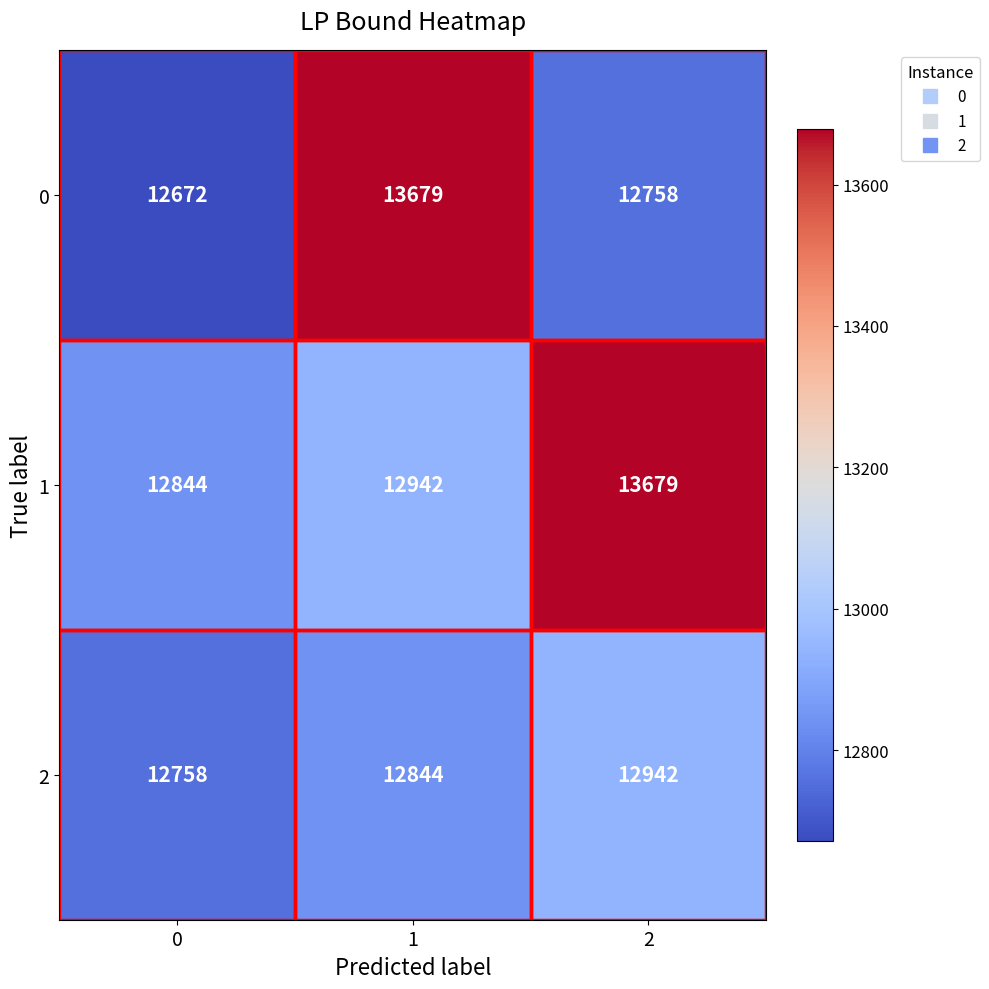

What is the minimum value shown in the chart?

12672